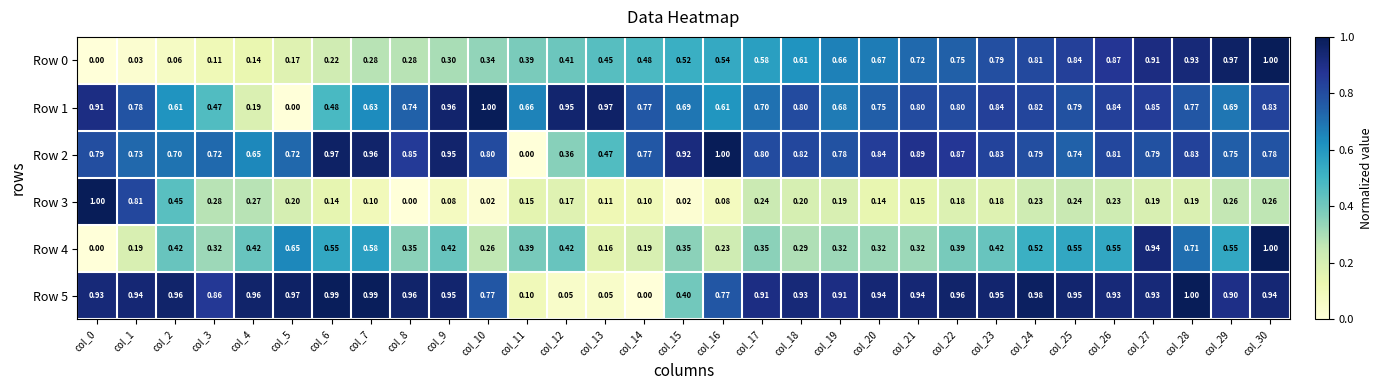

Count the number of categories in the chart.

31